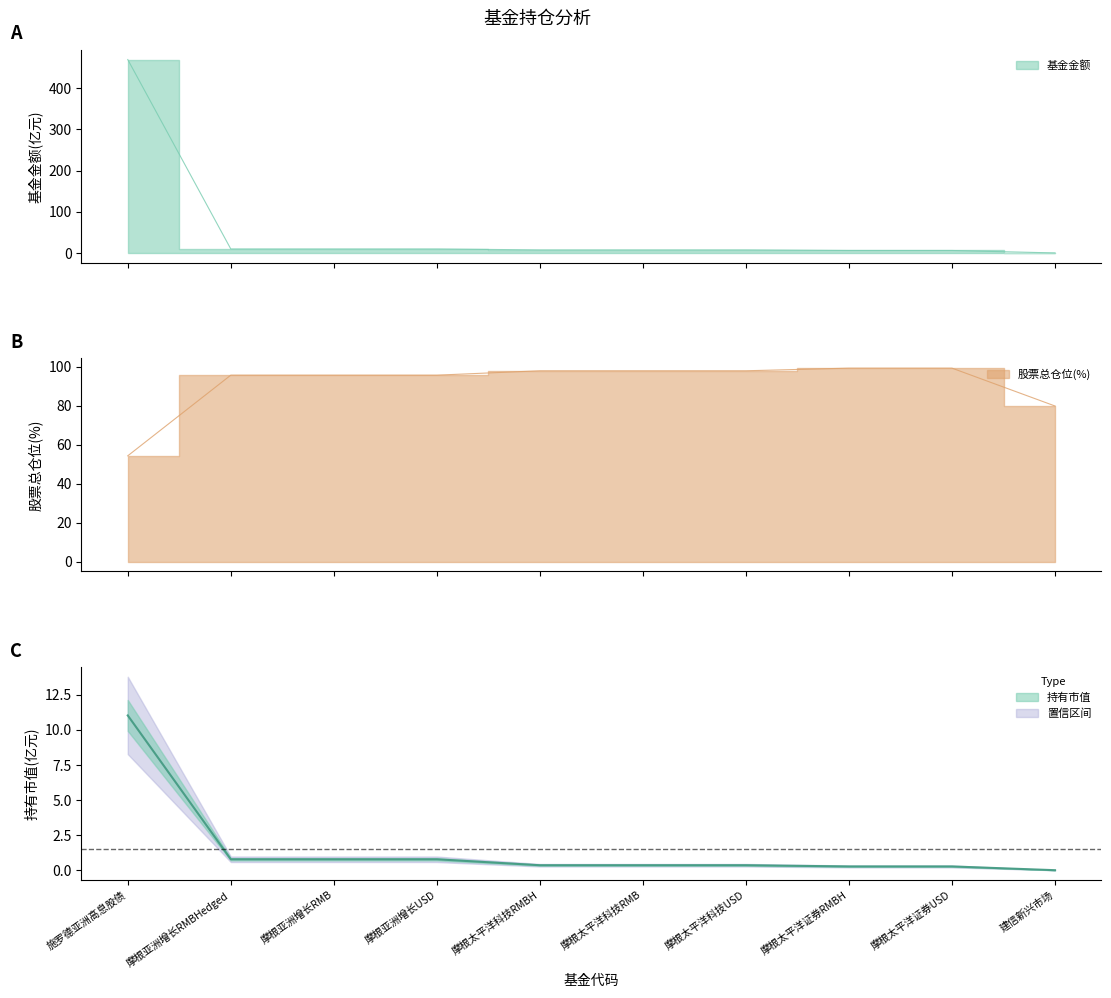

Reading right to left, extract all data points from this chart.

基金金额: 0.2	6.2	6.2	7.6	7.6	7.6	9.8	9.8	9.8	469.0
股票总仓位: 79.8	99.3	99.3	97.9	97.9	97.9	95.7	95.7	95.7	54.3
持有市值(亿元): 0.0	0.3	0.3	0.4	0.4	0.4	0.8	0.8	0.8	11.0